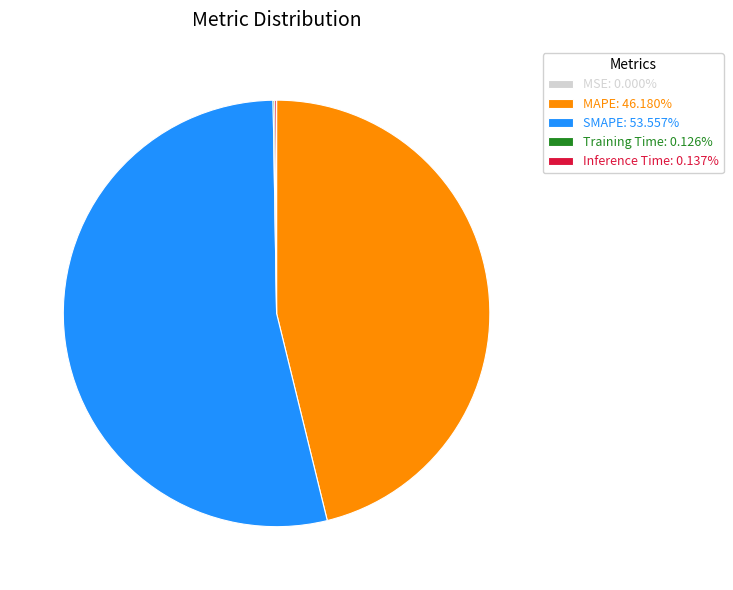

Is there a majority slice in this chart?

Yes